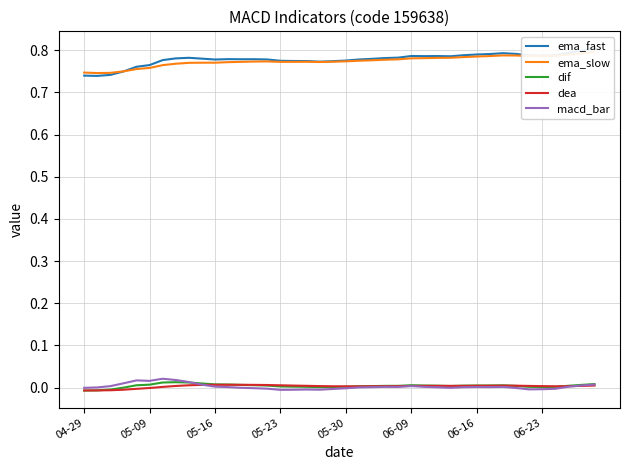

Is it true that macd_bar equals 0.0 at 06-16?

True